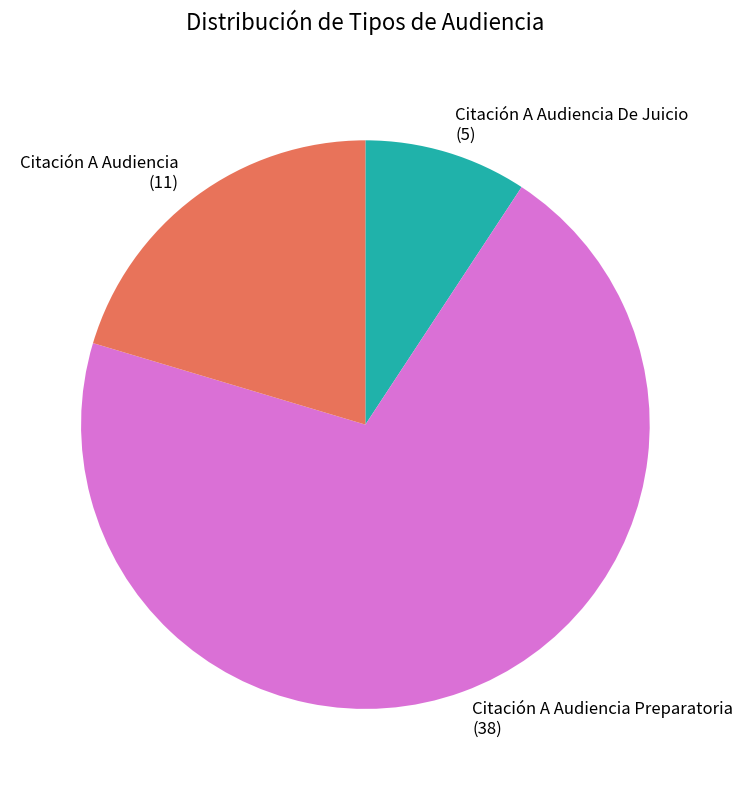

Which category has the biggest portion of the pie?

Citación A Audiencia Preparatoria